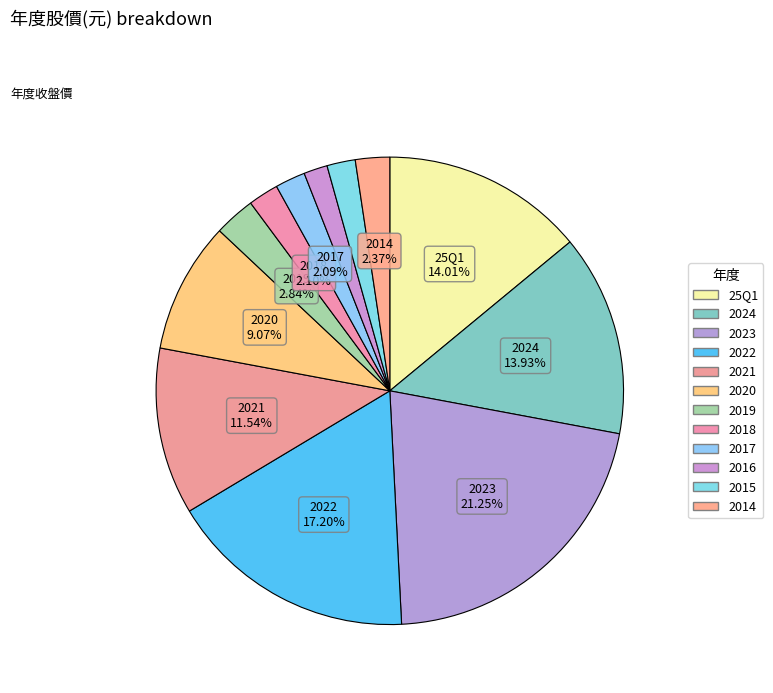

Is there any slice that represents more than half of the pie?

No